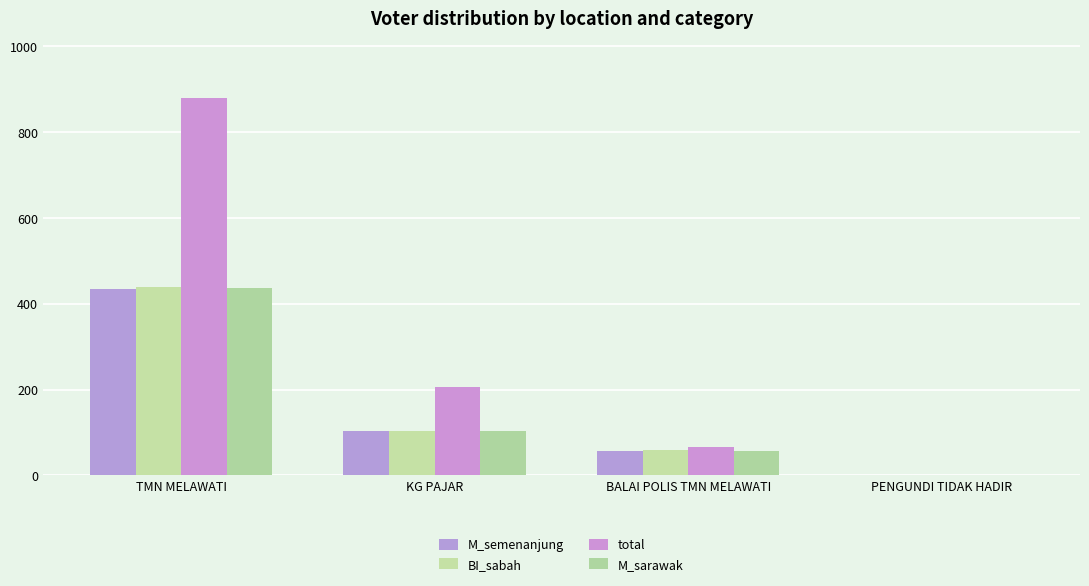

Between KG PAJAR and PENGUNDI TIDAK HADIR, which series saw the biggest shift?

total